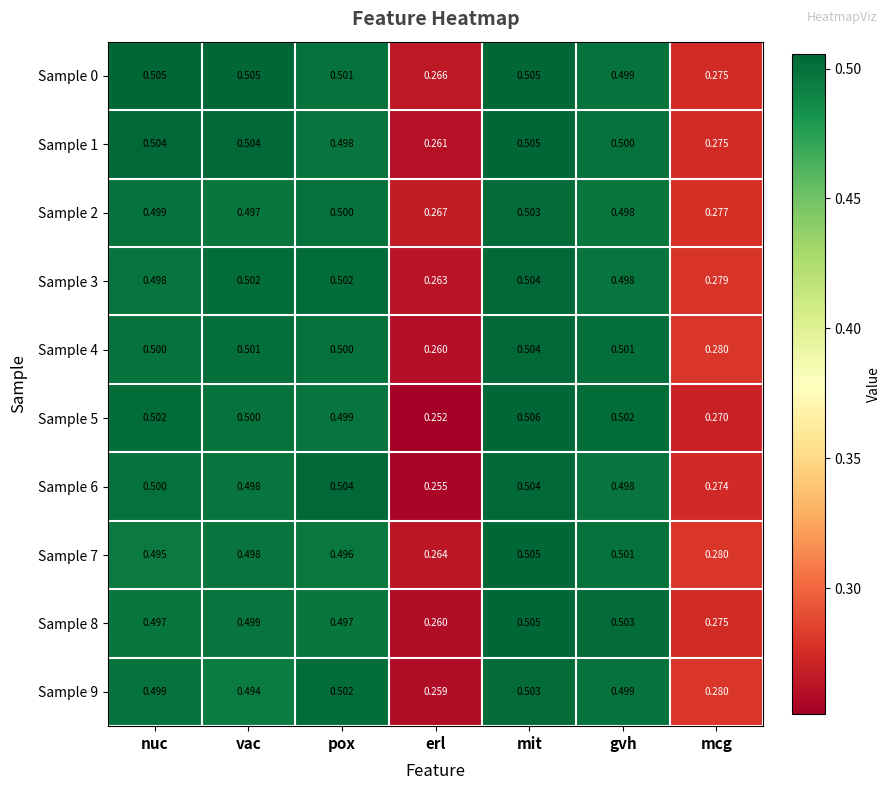

Is the value of Sample 9 at gvh greater than the value of Sample 1 at mit?

No